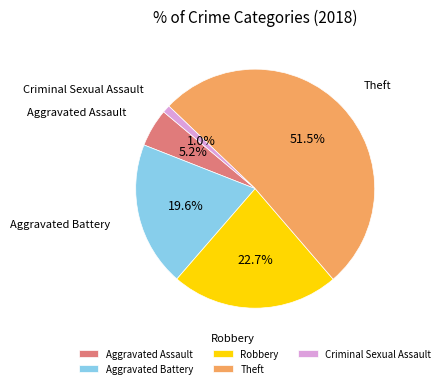

What is the ratio of the value at Aggravated Assault to the value at Theft?

0.1